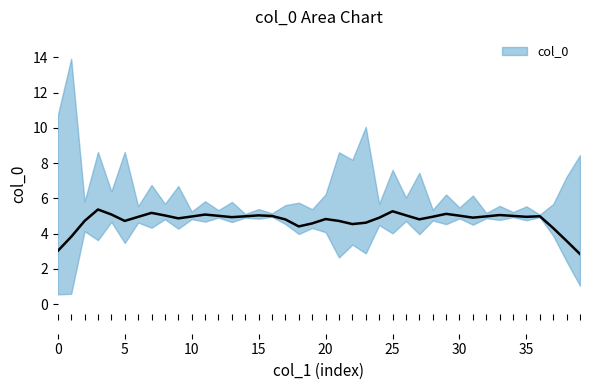

How many points are higher than both their immediate neighbors (excluding endpoints)?

9